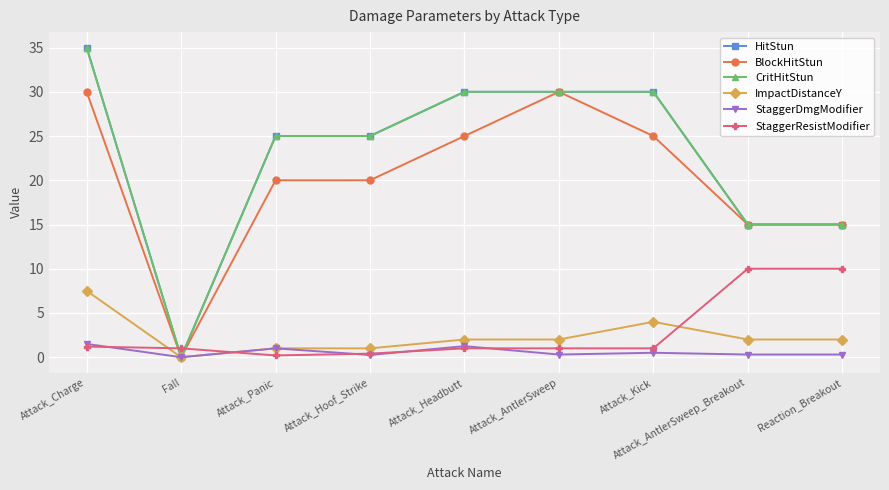

Is the value of BlockHitStun at Attack_AntlerSweep greater than the value of CritHitStun at Attack_Hoof_Strike?

Yes